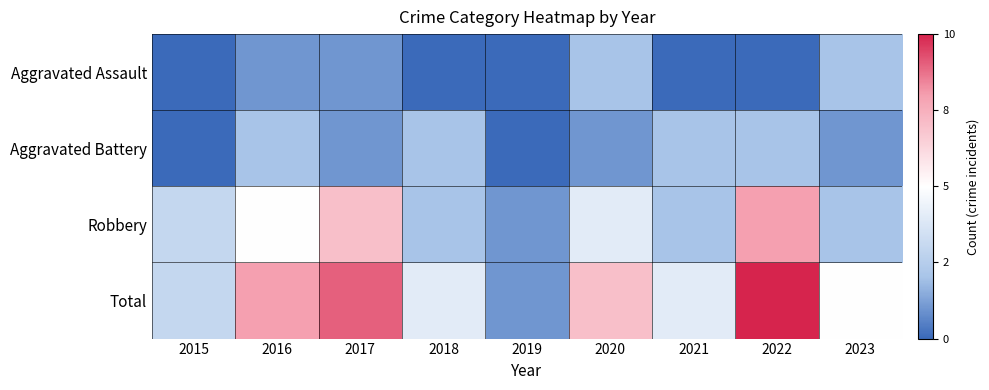

Between 2018 and 2017, which is larger?

2017